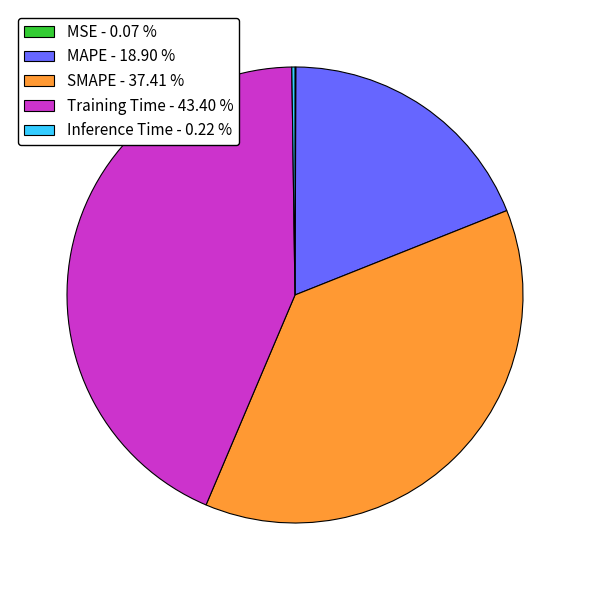

Is Training Time - 43.40 % the majority of the pie?

No